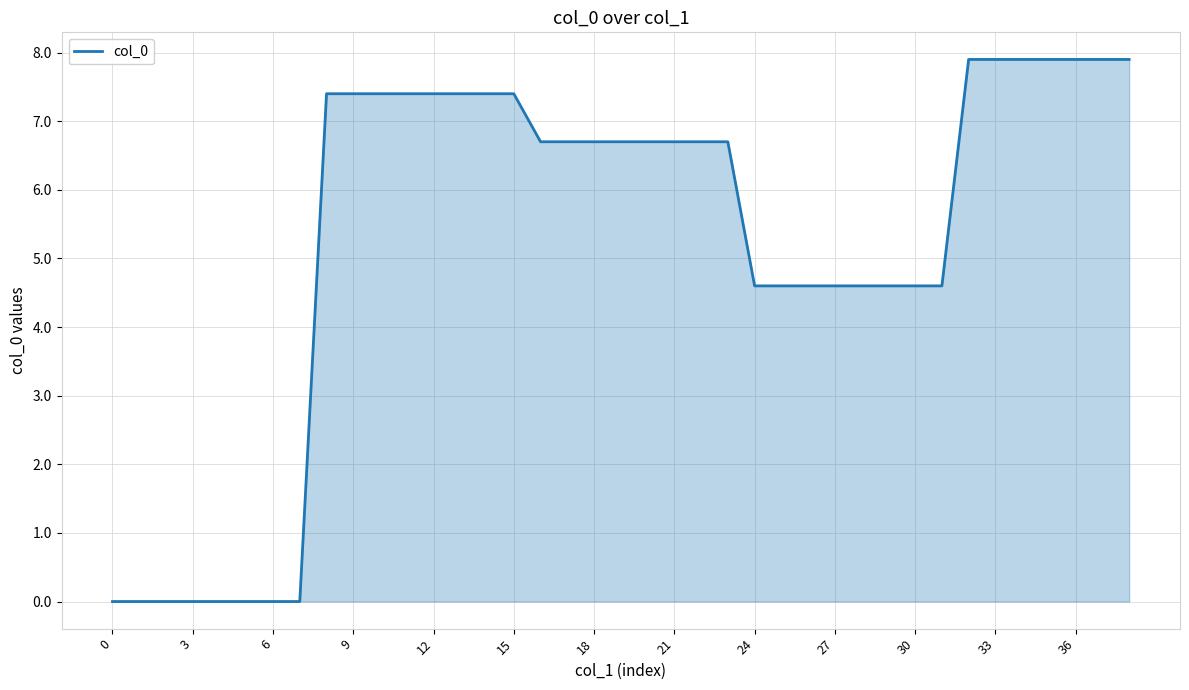

What is the maximum value shown in the chart?

7.9